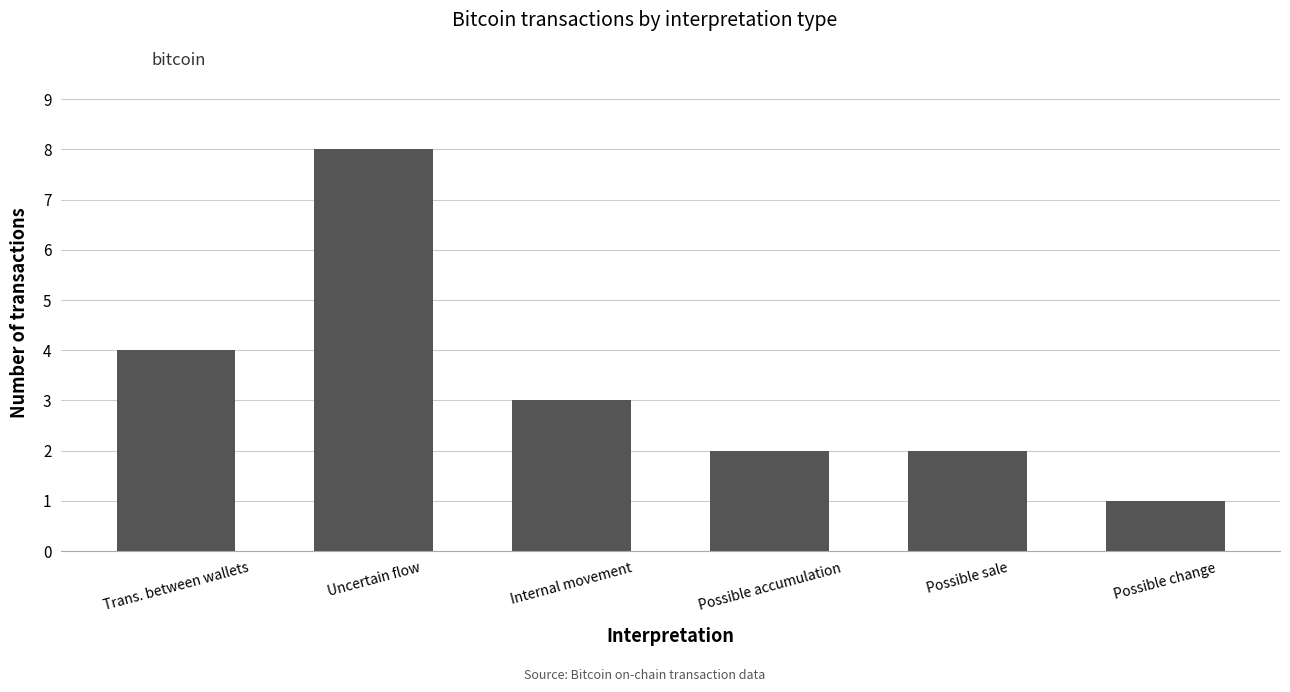

Read the value at Uncertain flow.

8